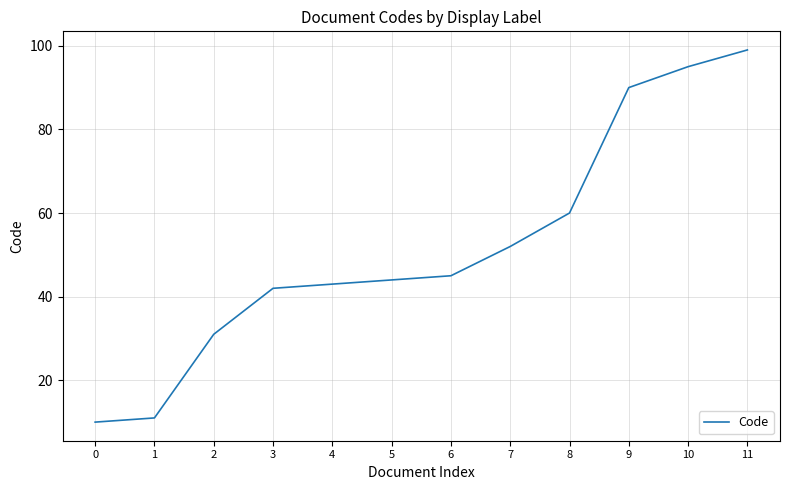

Which label corresponds to the largest value in the chart?

11